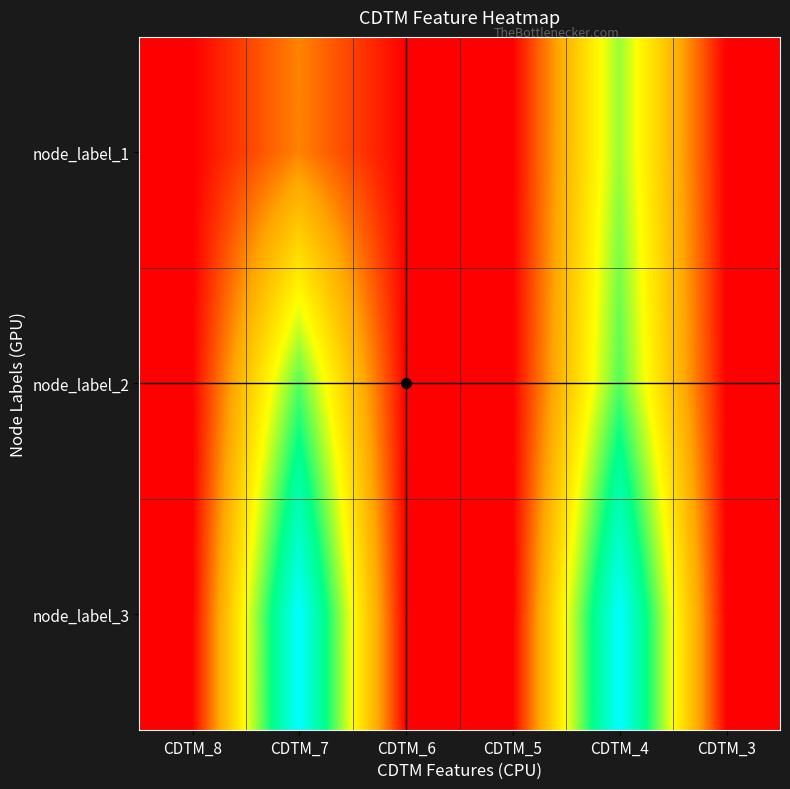

Rank the series at CDTM_7 from highest to lowest value.

node_label_3, node_label_2, node_label_1